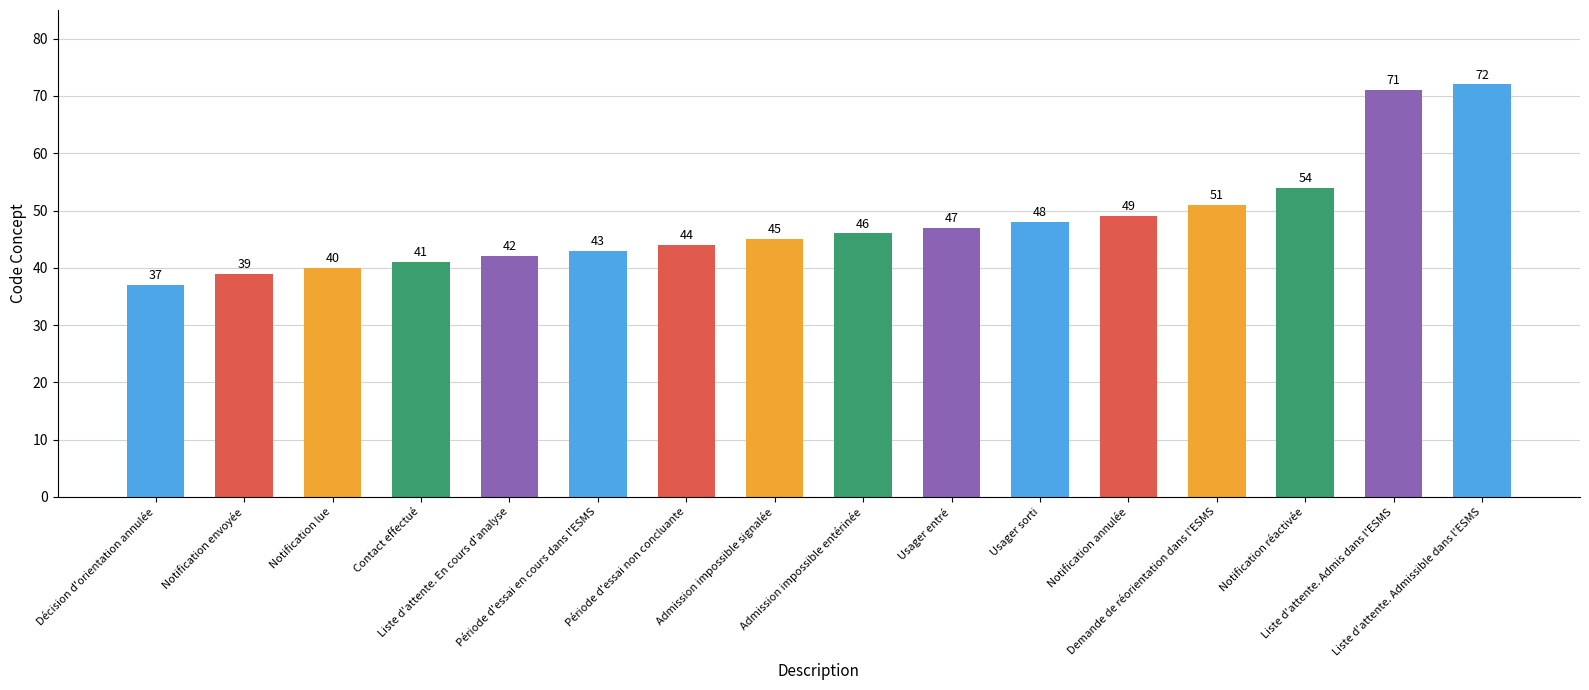

What is the greatest value displayed?

72